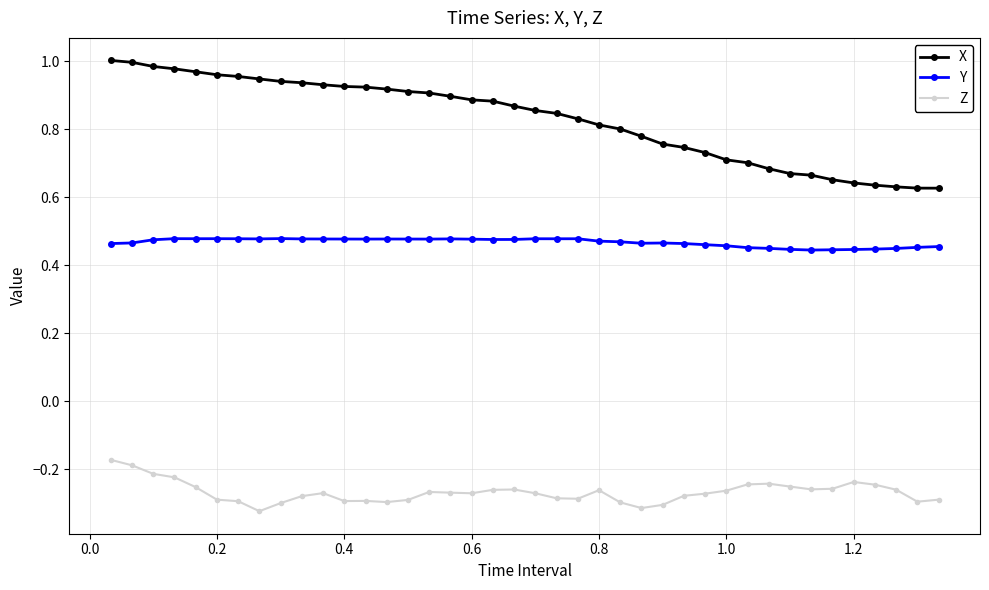

List the series in order of their overall mean, highest first.

X, Y, Z